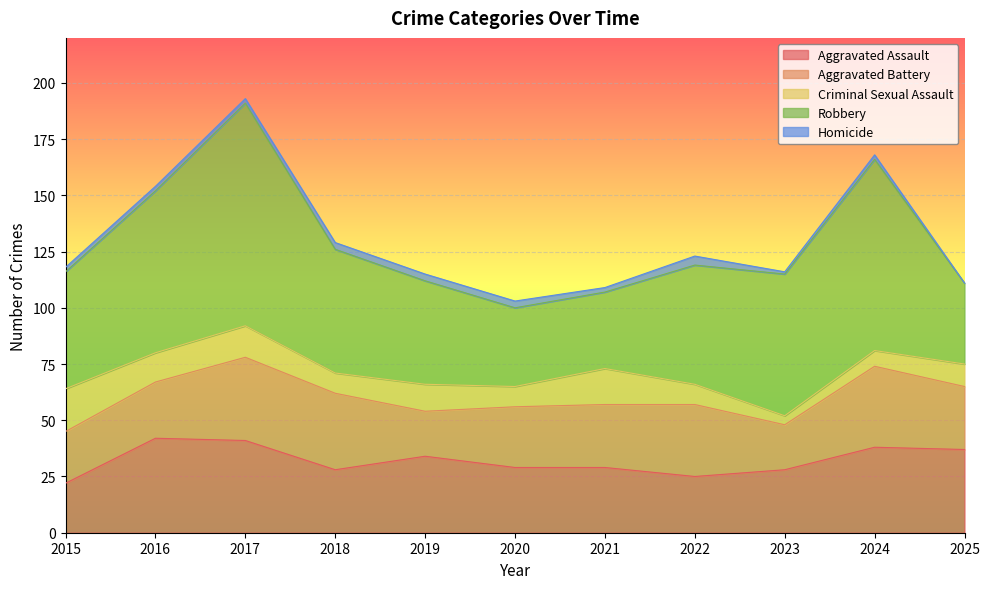

Reading right to left, extract all data points from this chart.

Aggravated Assault: 37	38	28	25	29	29	34	28	41	42	22
Aggravated Battery: 28	36	20	32	28	27	20	34	37	25	23
Criminal Sexual Assault: 10	7	4	9	16	9	12	9	14	13	19
Robbery: 36	85	63	53	34	35	46	55	99	72	52
Homicide: 0	2	1	4	2	3	3	3	2	2	2